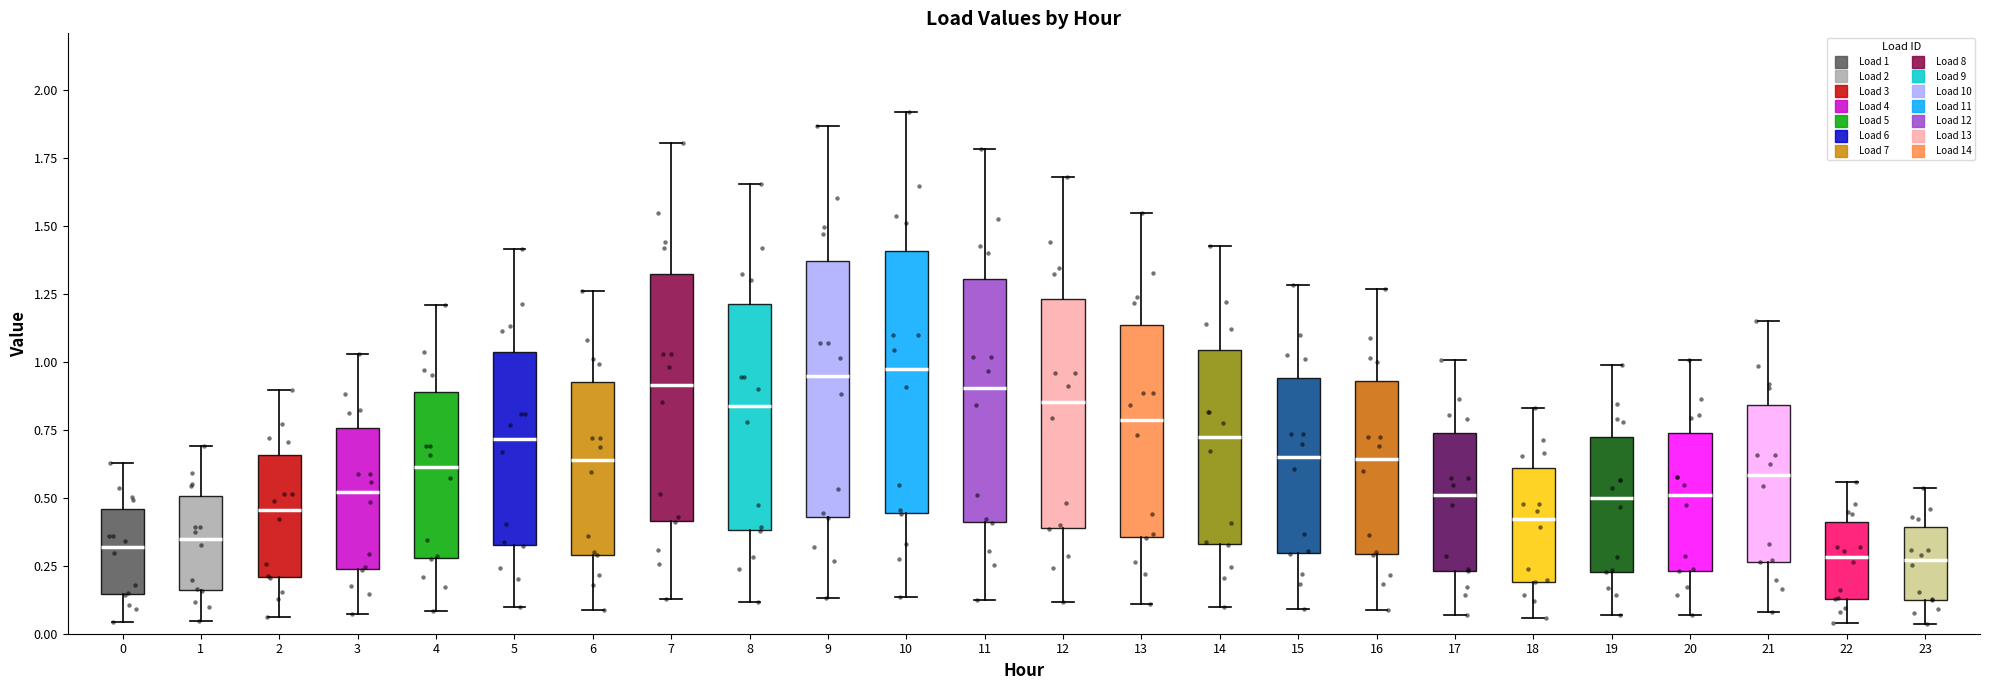

Reading left to right, read every box against the y-axis: the position of its median line, the range the box covers, and the ends of its whiskers. The values are not printed on the chart, so give them approximately, as read against the axis.

0: median 0.30, box 0.15 to 0.45, whiskers 0.05 to 0.65
1: median 0.35, box 0.15 to 0.50, whiskers 0.05 to 0.70
2: median 0.45, box 0.20 to 0.65, whiskers 0.05 to 0.90
3: median 0.50, box 0.25 to 0.75, whiskers 0.05 to 1.05
4: median 0.60, box 0.30 to 0.90, whiskers 0.10 to 1.20
5: median 0.70, box 0.35 to 1.05, whiskers 0.10 to 1.40
6: median 0.65, box 0.30 to 0.95, whiskers 0.10 to 1.25
7: median 0.90, box 0.40 to 1.30, whiskers 0.15 to 1.80
8: median 0.85, box 0.40 to 1.20, whiskers 0.10 to 1.65
9: median 0.95, box 0.45 to 1.35, whiskers 0.15 to 1.85
10: median 0.95, box 0.45 to 1.40, whiskers 0.15 to 1.90
11: median 0.90, box 0.40 to 1.30, whiskers 0.10 to 1.80
12: median 0.85, box 0.40 to 1.25, whiskers 0.10 to 1.70
13: median 0.80, box 0.35 to 1.15, whiskers 0.10 to 1.55
14: median 0.70, box 0.35 to 1.05, whiskers 0.10 to 1.45
15: median 0.65, box 0.30 to 0.95, whiskers 0.10 to 1.30
16: median 0.65, box 0.30 to 0.95, whiskers 0.10 to 1.25
17: median 0.50, box 0.25 to 0.75, whiskers 0.05 to 1.00
18: median 0.40, box 0.20 to 0.60, whiskers 0.05 to 0.85
19: median 0.50, box 0.25 to 0.70, whiskers 0.05 to 1.00
20: median 0.50, box 0.25 to 0.75, whiskers 0.05 to 1.00
21: median 0.60, box 0.25 to 0.85, whiskers 0.10 to 1.15
22: median 0.30, box 0.15 to 0.40, whiskers 0.05 to 0.55
23: median 0.25, box 0.10 to 0.40, whiskers 0.05 to 0.55